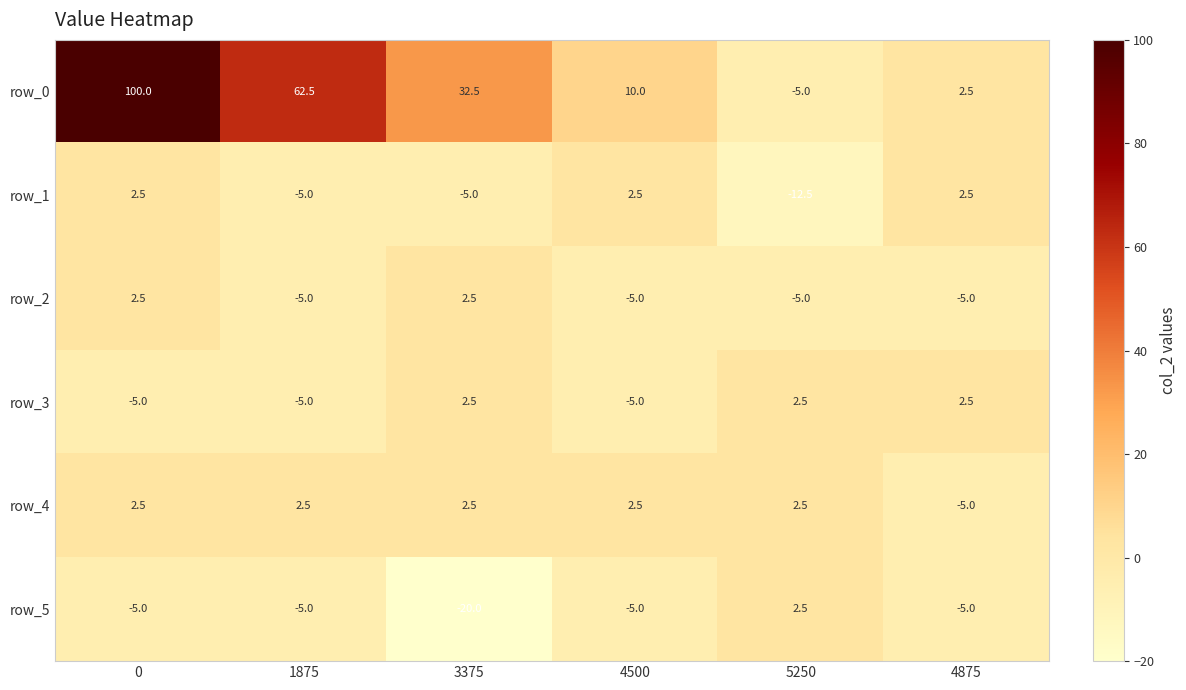

What is the sum of all row_2 values?

-15.0